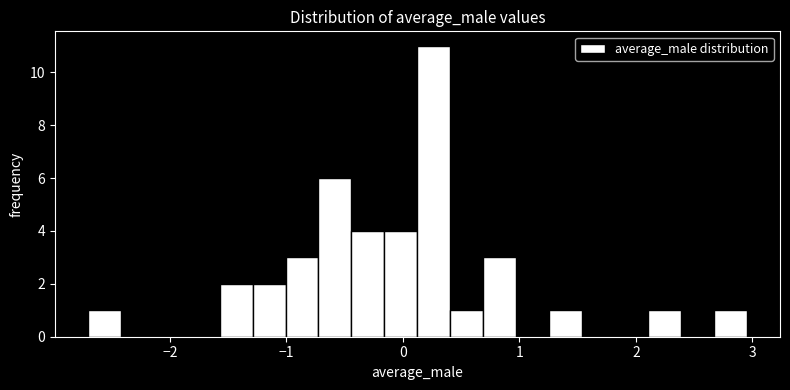

Around what value on the x-axis is the tallest bar? Give the approximate position of its centre, as read against the axis.

0.3